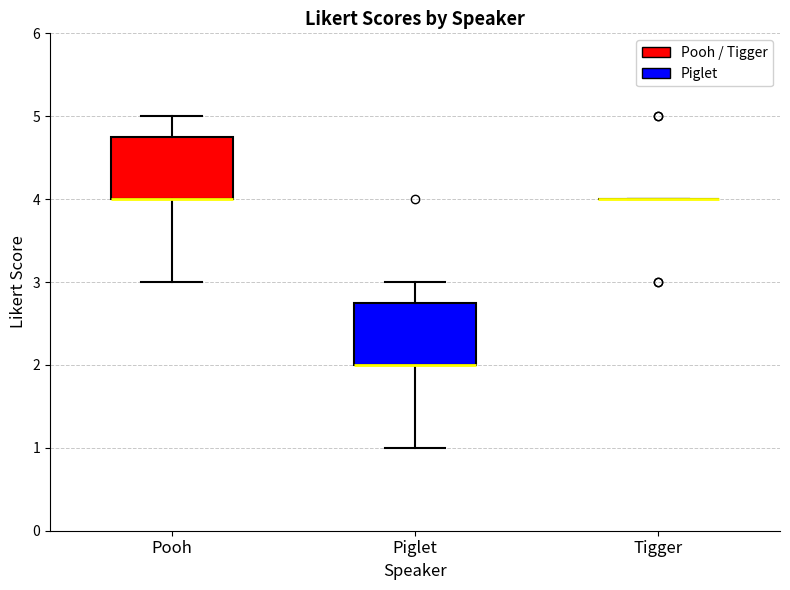

Reading left to right, read every box against the y-axis: the position of its median line, the range the box covers, and the ends of its whiskers. The values are not printed on the chart, so give them approximately, as read against the axis.

Pooh: median 4.0 (drawn on the box's lower edge), box 4.0 to 4.8, whiskers 3.0 to 5.0
Piglet: median 2.0 (drawn on the box's lower edge), box 2.0 to 2.8, whiskers 1.0 to 3.0
Tigger: box collapsed to a line at 4.0, whiskers 4.0 to 4.0